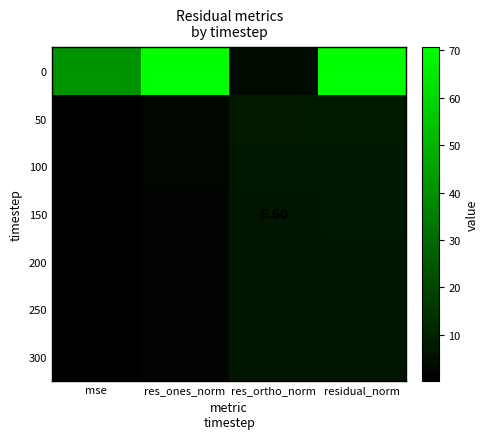

Which has a higher value, residual_norm or res_ortho_norm?

residual_norm